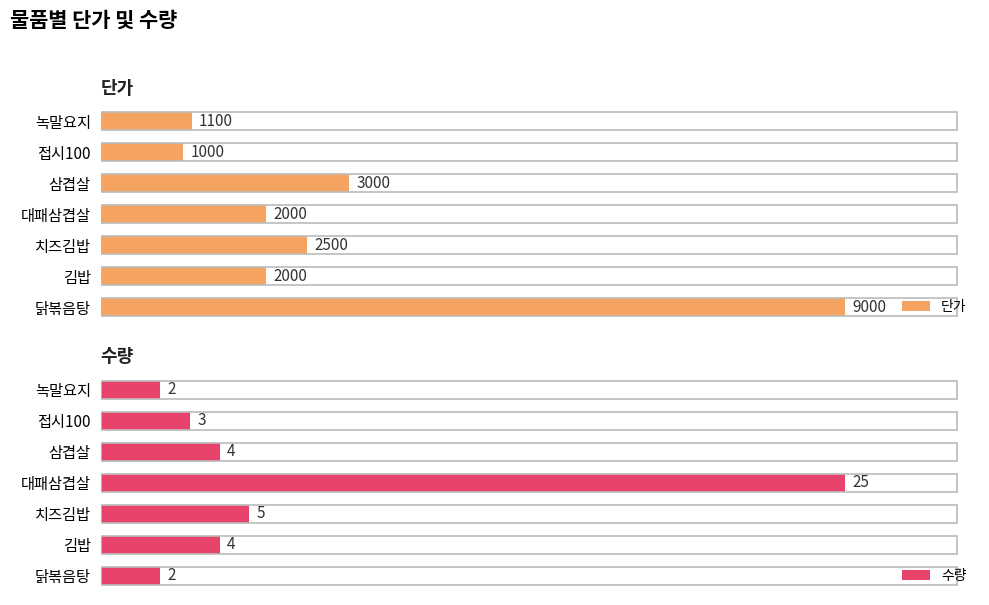

At which label is 단가 closest to 5000?

삼겹살